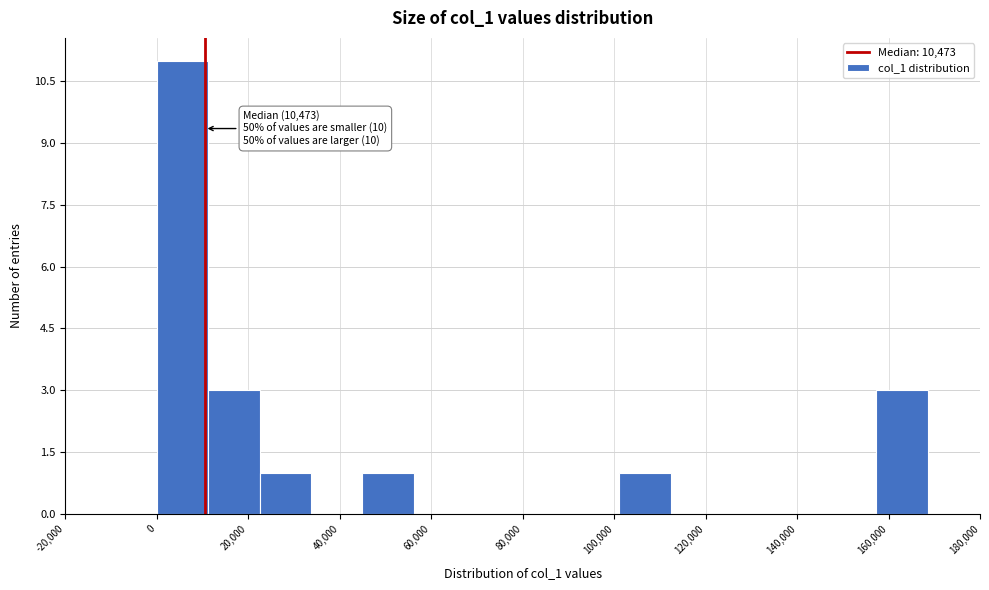

Over which range of the x-axis is the bar tallest?

0 to 12000